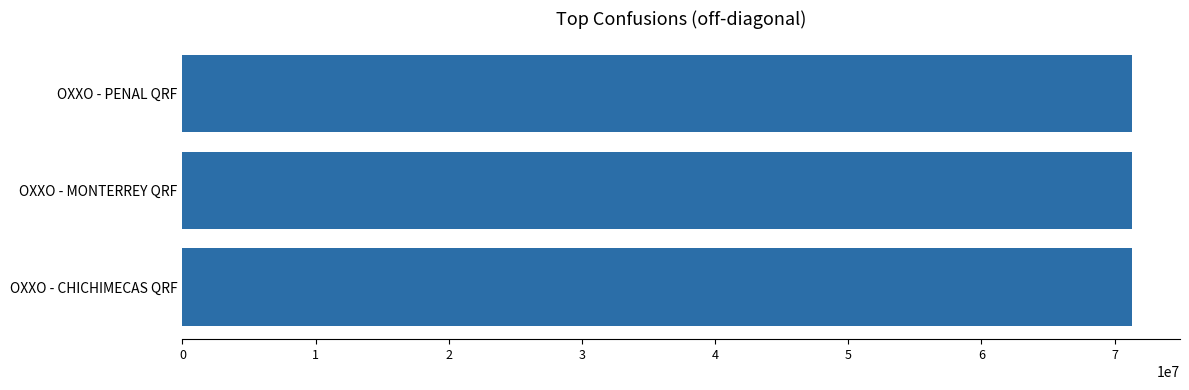

True or false: the data shows 105673618 at OXXO - MONTERREY QRF.

False